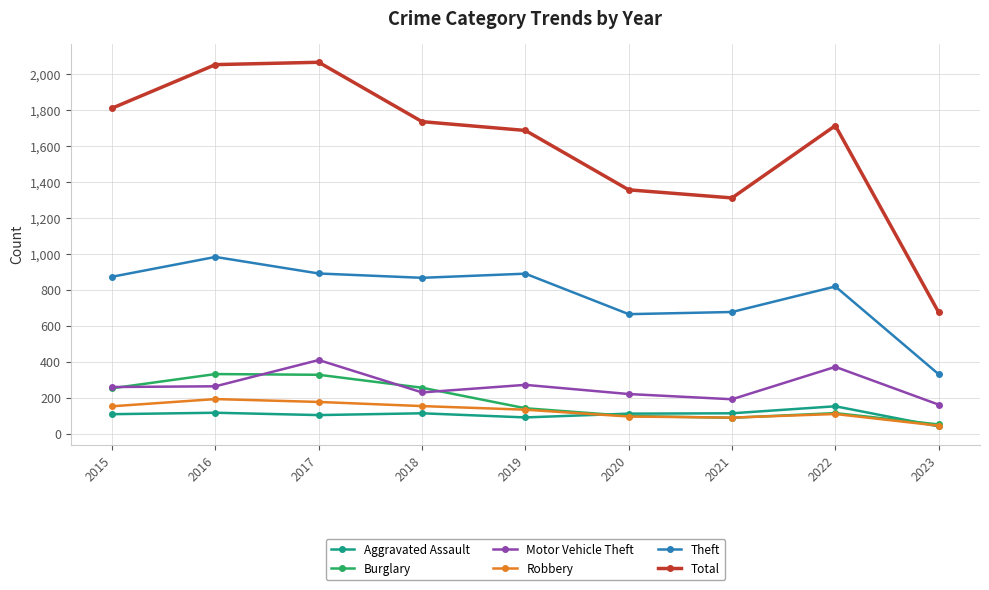

What is the lowest value of the Total series?

676